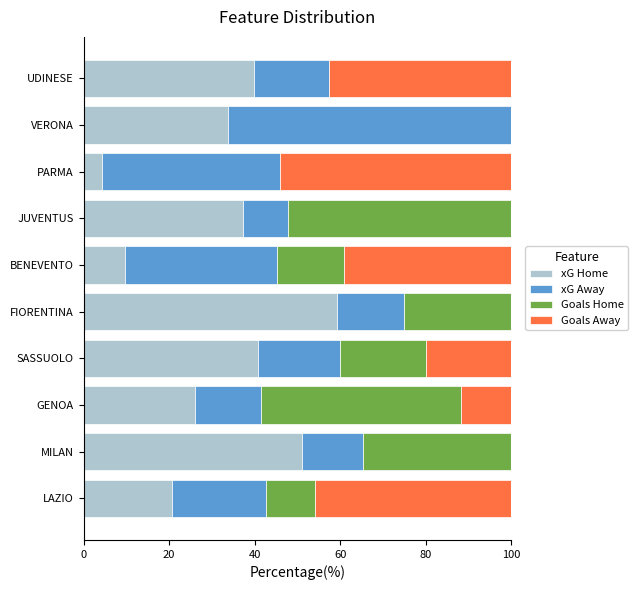

What is the total value across all series at PARMA?

100.0